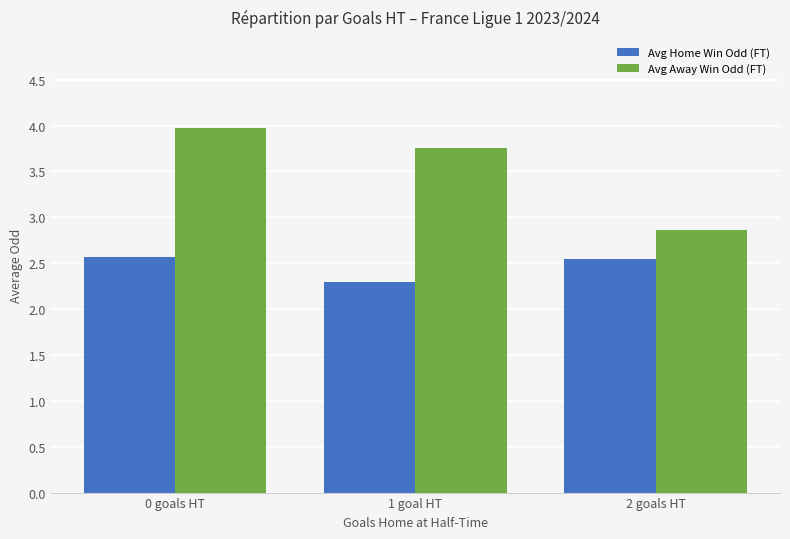

What is the sum of all Avg Away Win Odd (FT) values?

10.6